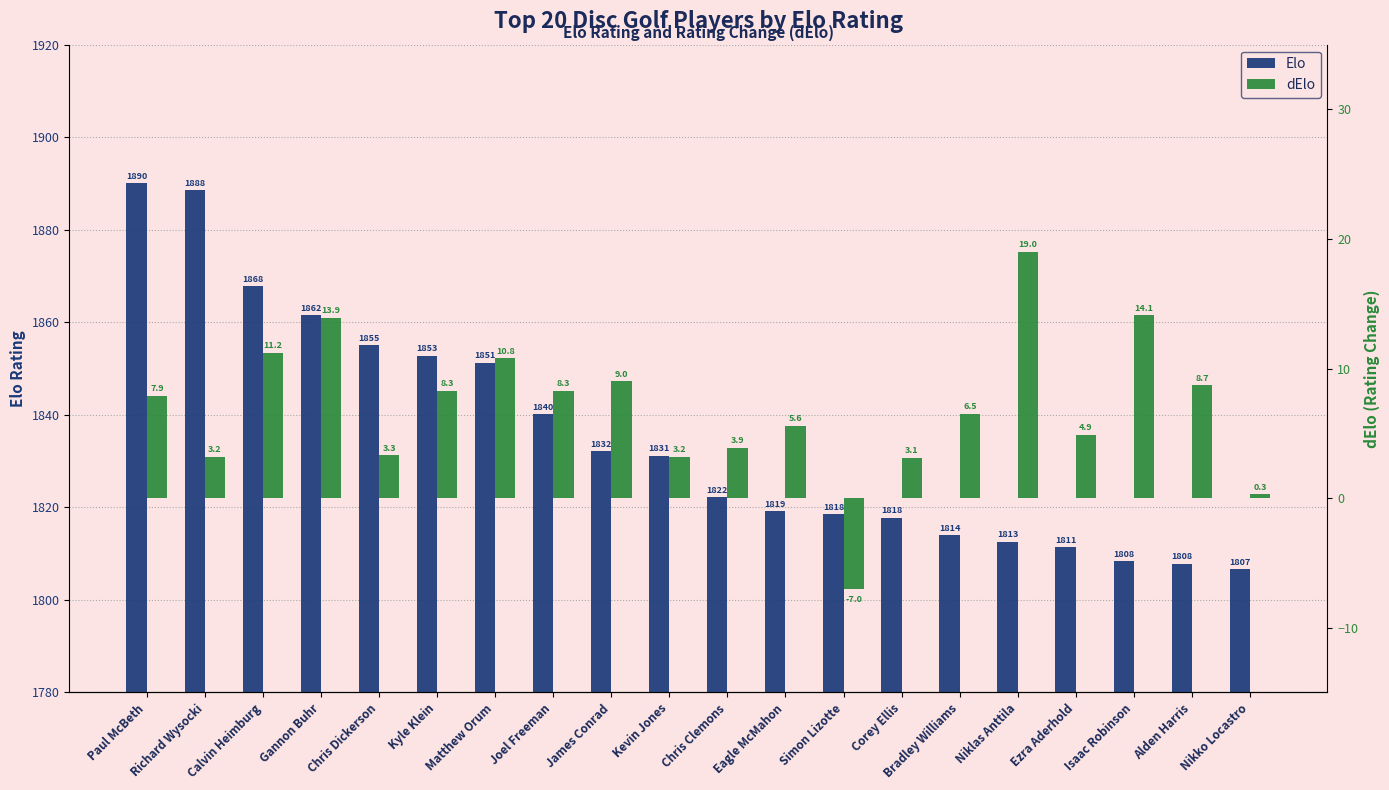

True or false: dElo has a value of 5.6 at Alden Harris.

False